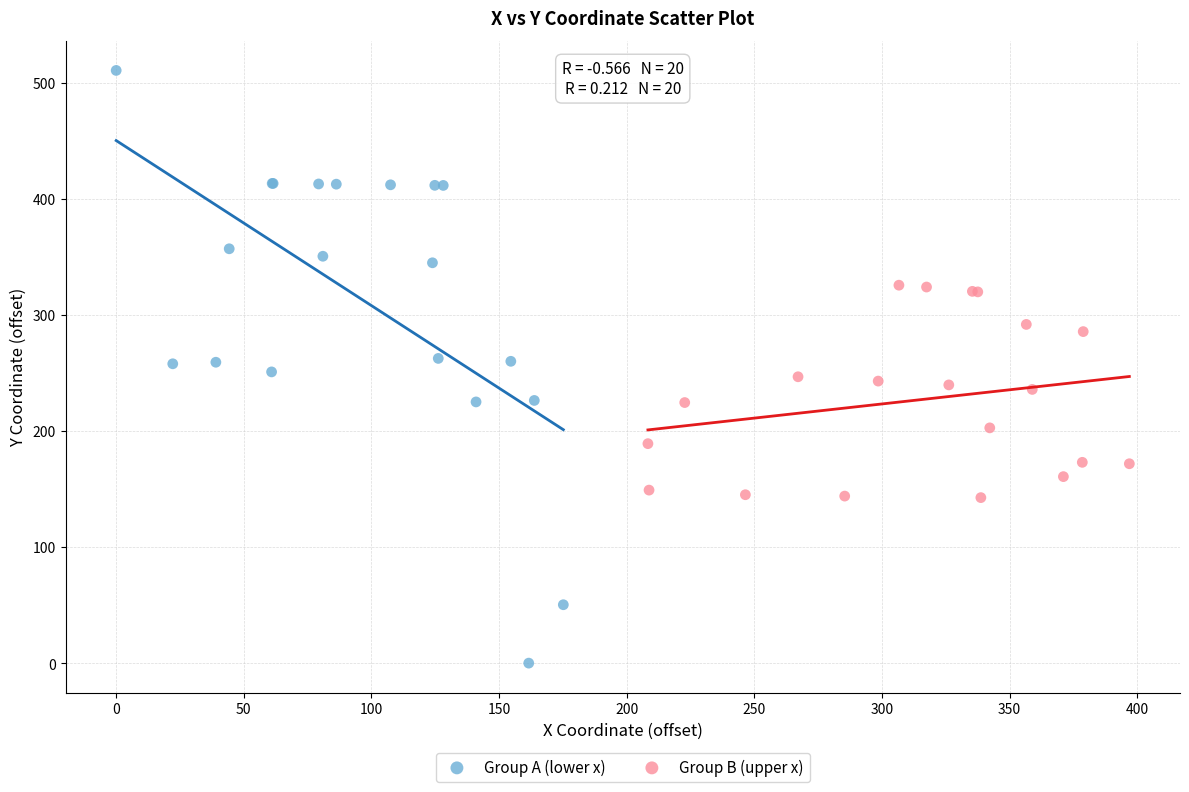

Which series has the widest spread of Y values?

Group A (lower x)